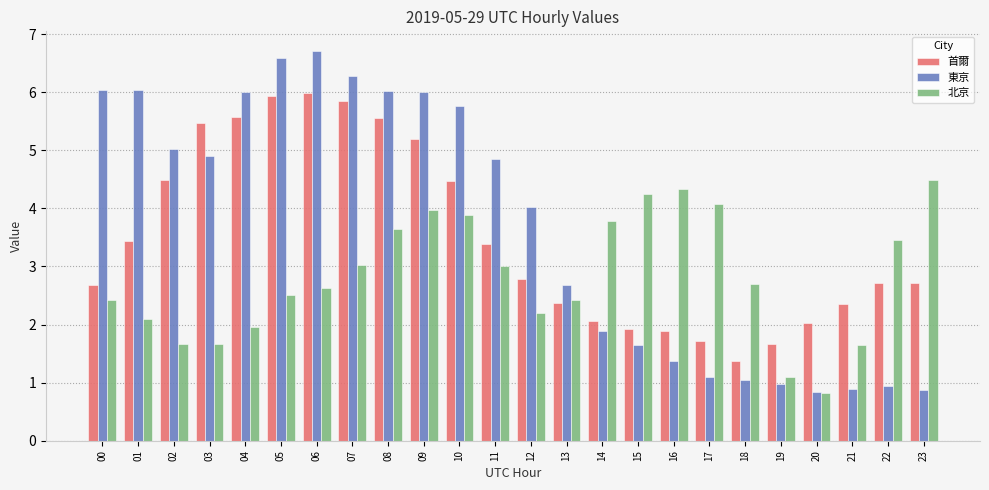

How many distinct data groups are displayed?

3